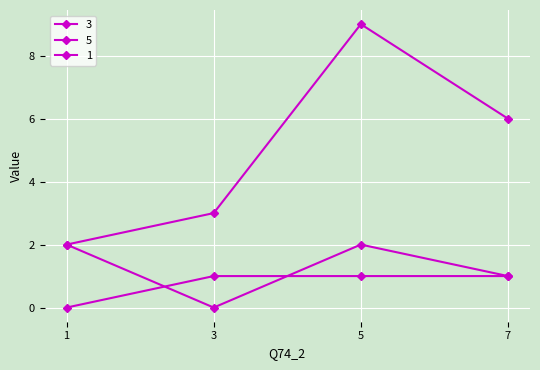

How many lines are shown in the chart?

3